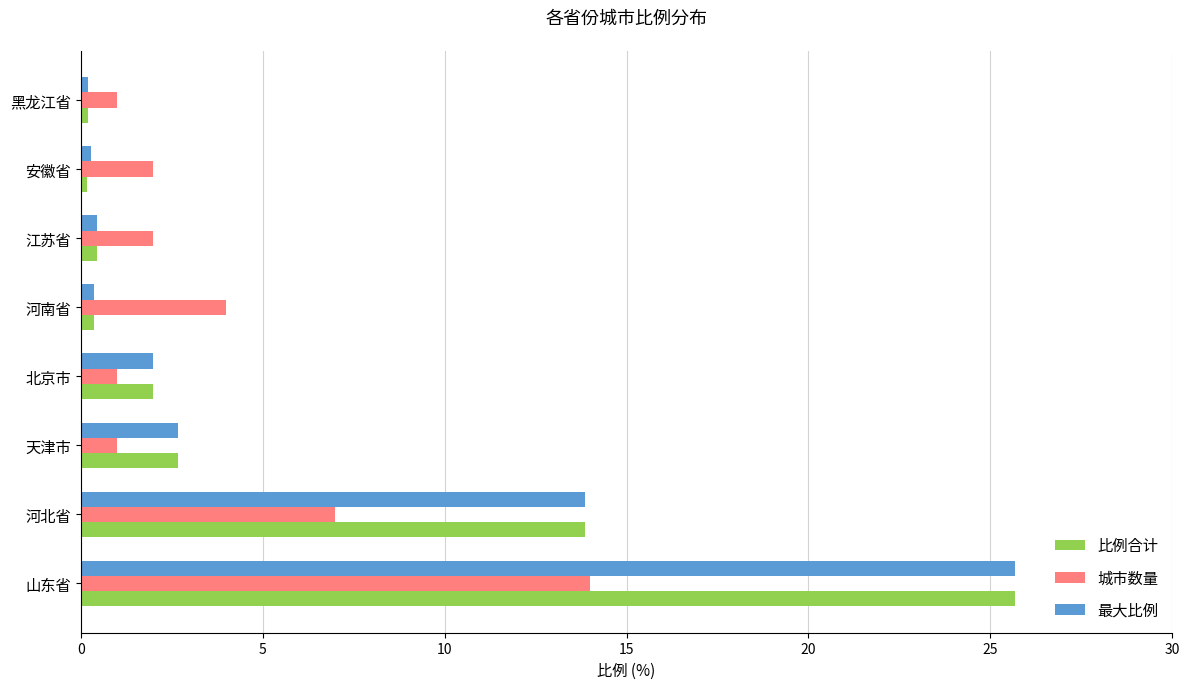

Which series changed the most between 河南省 and 黑龙江省?

城市数量